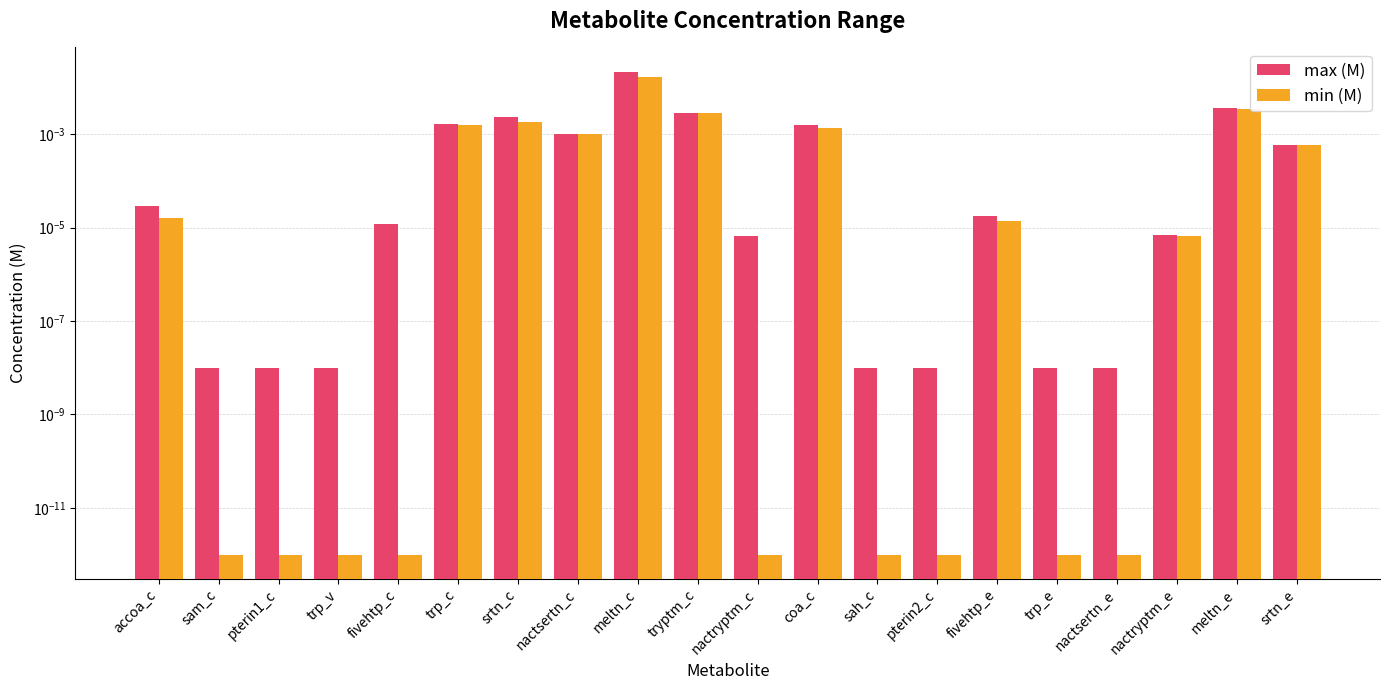

Rank the series by their maximum value, from lowest to highest.

min (M), max (M)